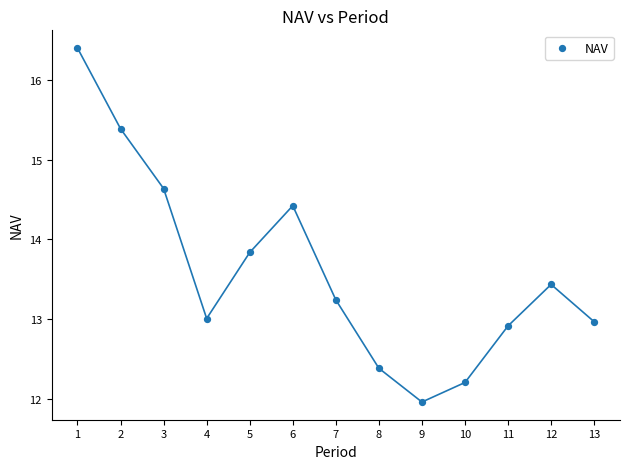

What Y value in the scatter plot is closest to 14?

13.8